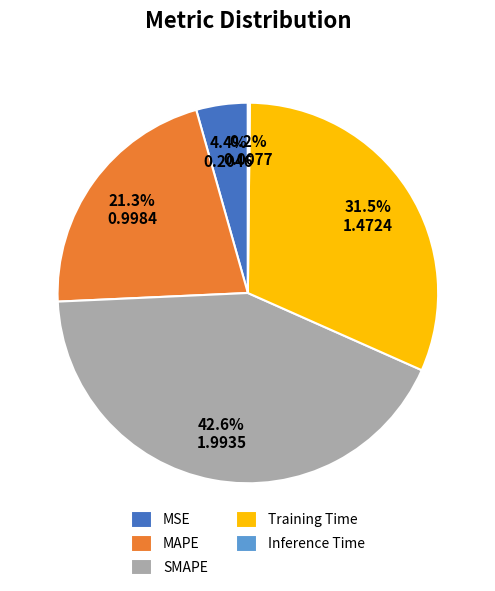

To the nearest percent, what percentage of the pie is SMAPE?

43%